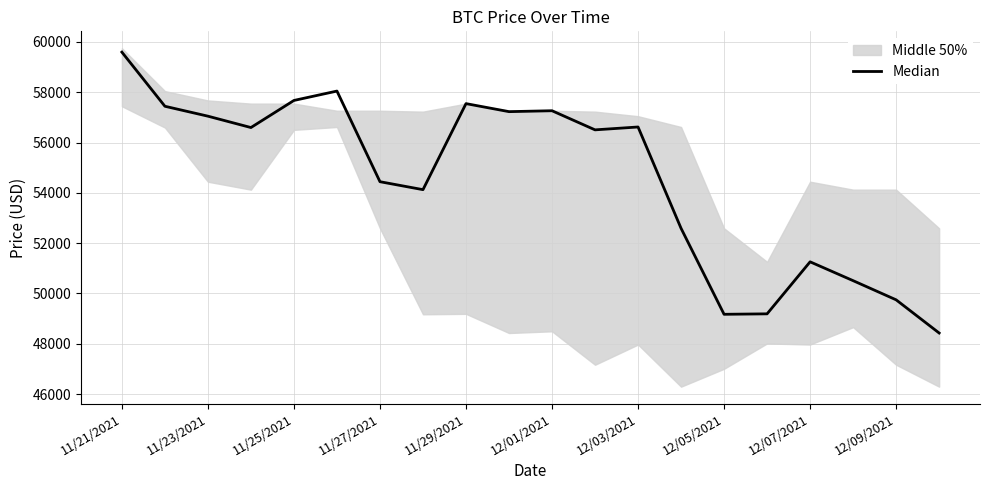

Is this an area chart (filled region under the line)?

No